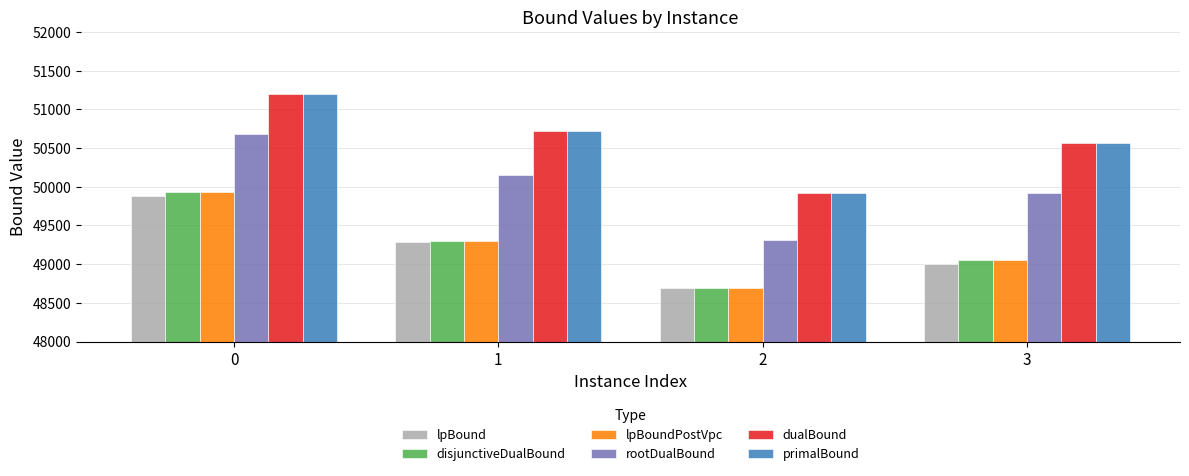

Count the number of data series in this chart.

6